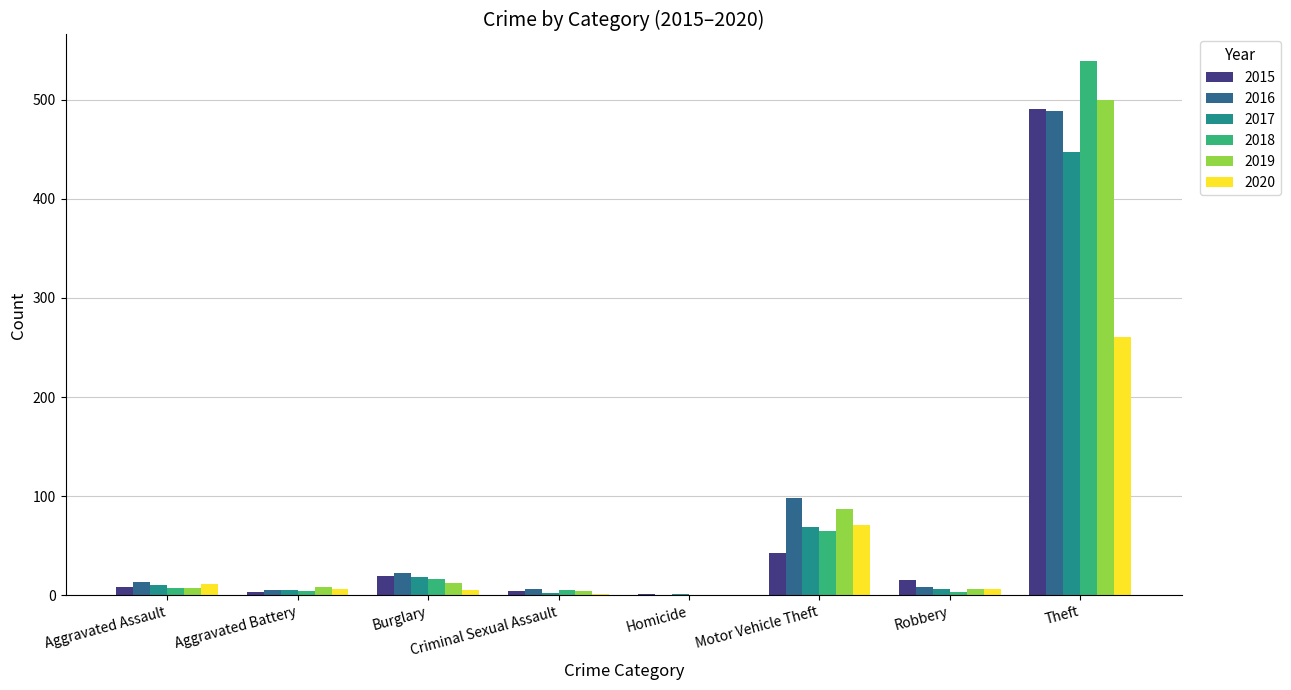

The value of 2018 at Theft is 202. True or false?

False